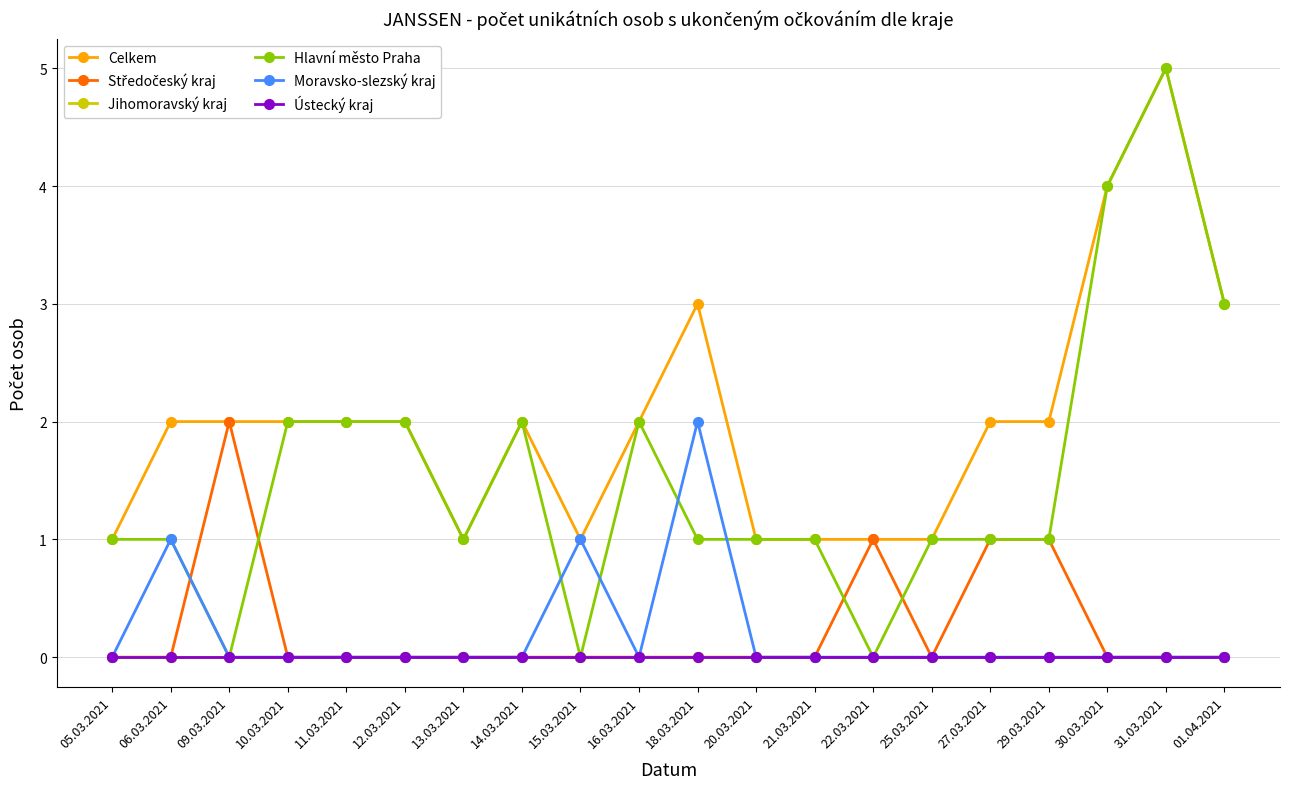

At which label does Hlavní město Praha reach its minimum?

09.03.2021